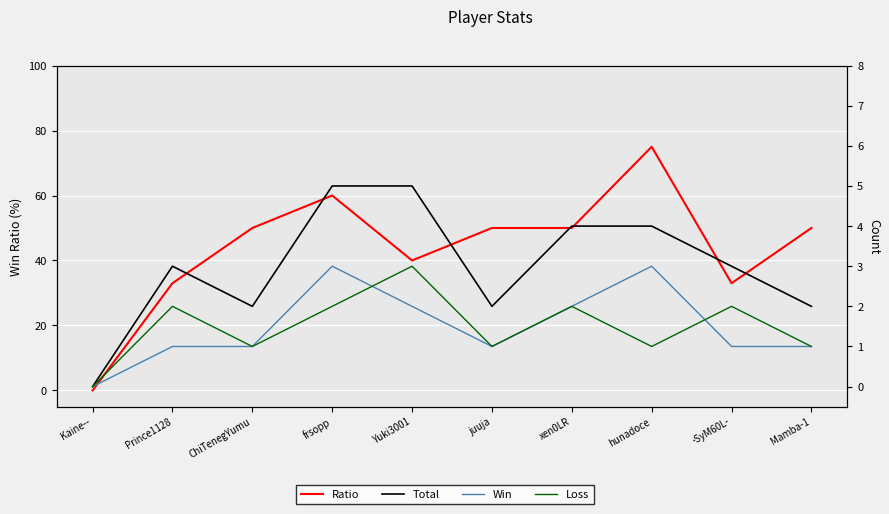

Is this an area chart (filled region under the line)?

No